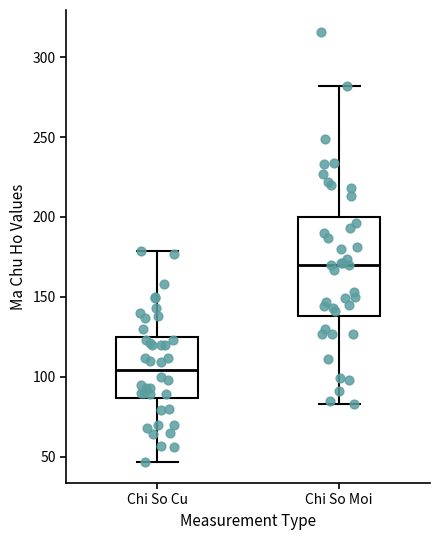

Which box's median line is the lowest?

Chi So Cu